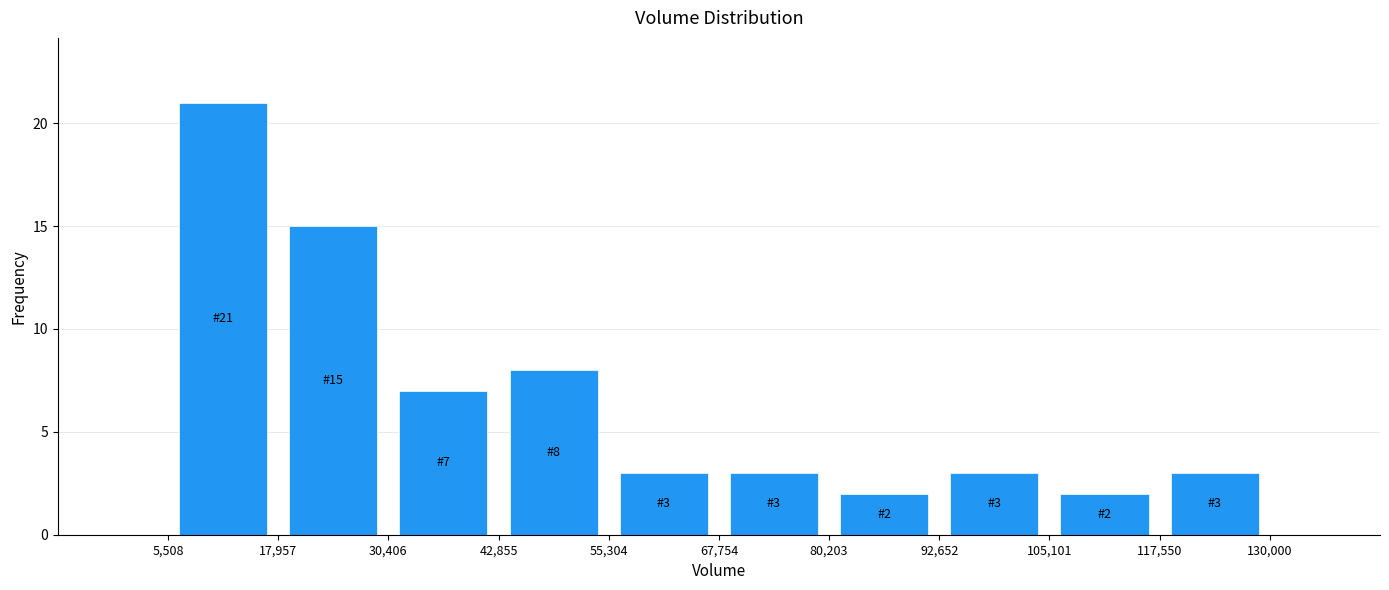

Which range on the x-axis has the tallest bar?

5,508 to 17,957